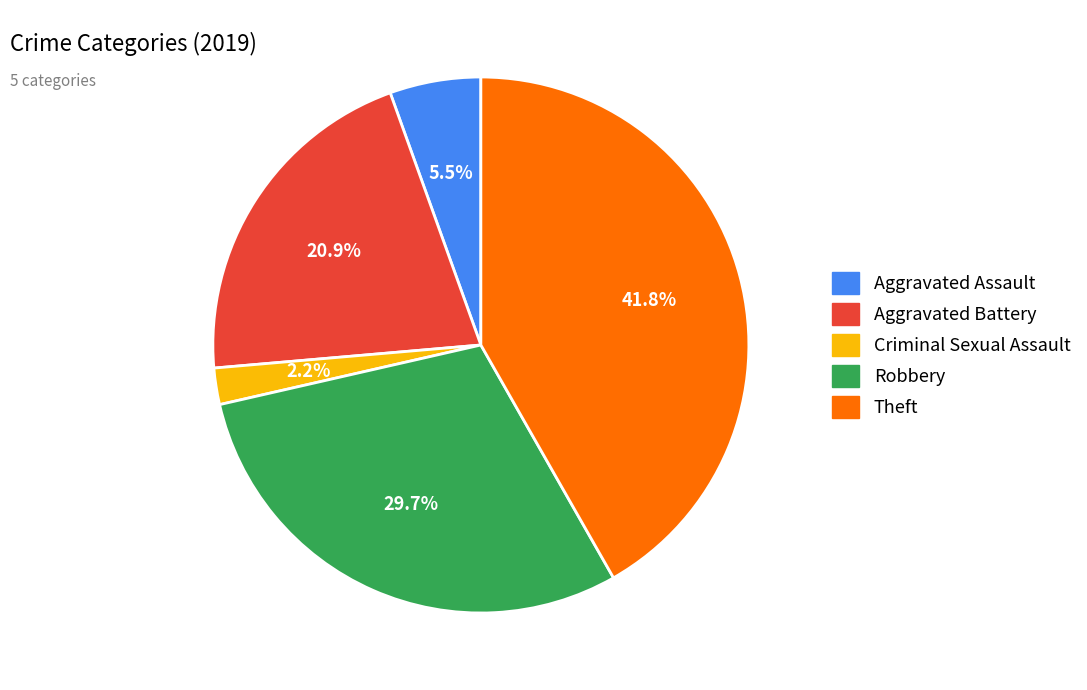

Count the number of slices in the pie.

5